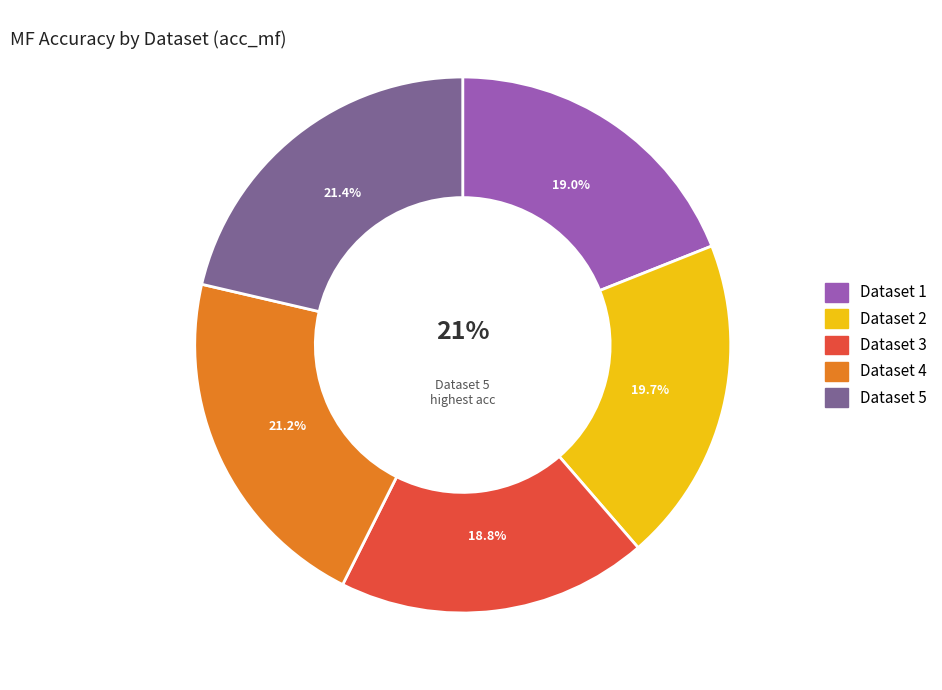

The 1 slice represents 9% of the pie. True or false?

False